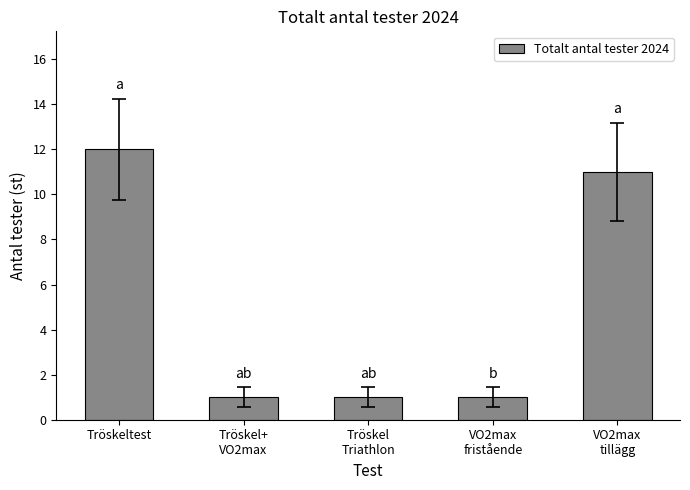

What is the label of the 5th bar from the right?

Tröskeltest